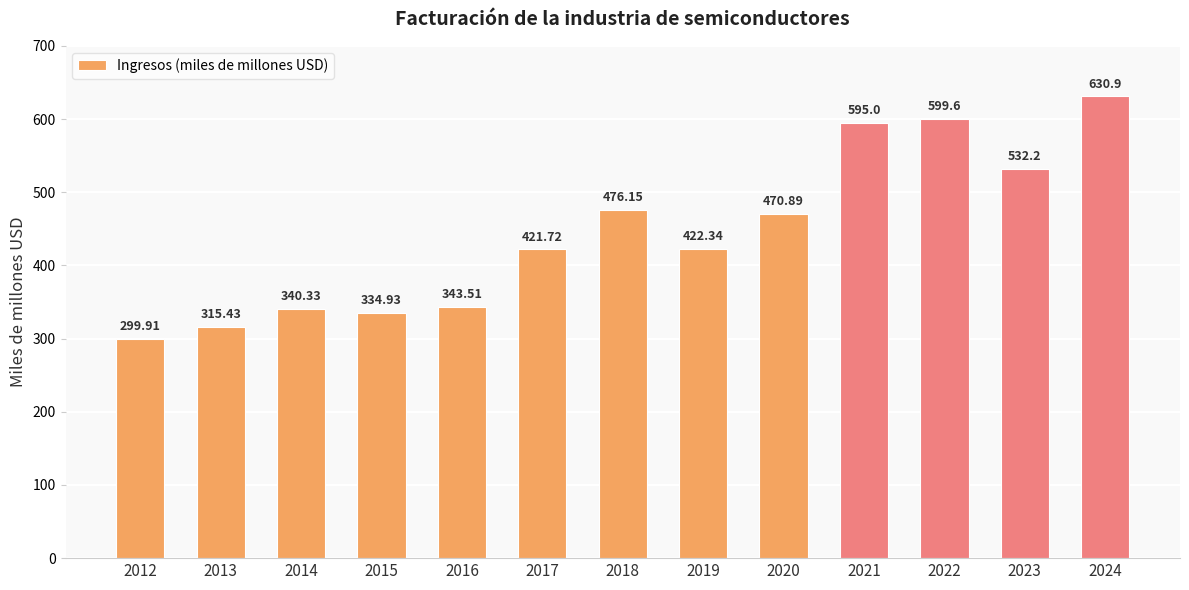

Between 2013 and 2018, which is larger?

2018